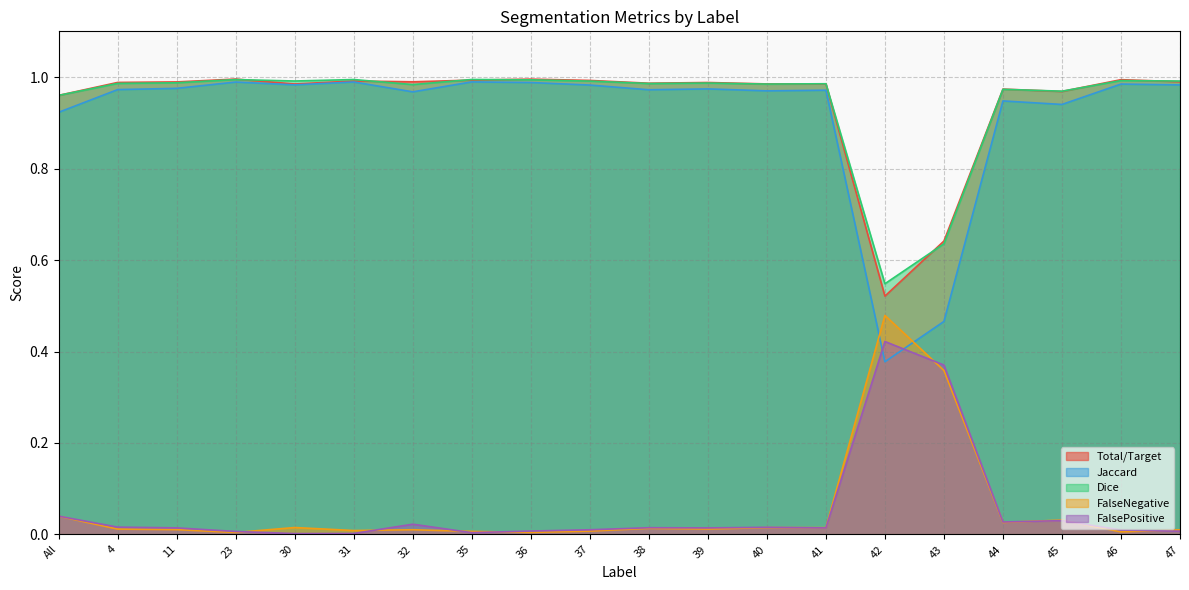

Reading left to right, transcribe all the data shown in this chart.

Total/Target: All=1.0	4=1.0	11=1.0	23=1.0	30=1.0	31=1.0	32=1.0	35=1.0	36=1.0	37=1.0	38=1.0	39=1.0	40=1.0	41=1.0	42=0.5	43=0.6	44=1.0	45=1.0	46=1.0	47=1.0
Jaccard: All=0.9	4=1.0	11=1.0	23=1.0	30=1.0	31=1.0	32=1.0	35=1.0	36=1.0	37=1.0	38=1.0	39=1.0	40=1.0	41=1.0	42=0.4	43=0.5	44=0.9	45=0.9	46=1.0	47=1.0
Dice: All=1.0	4=1.0	11=1.0	23=1.0	30=1.0	31=1.0	32=1.0	35=1.0	36=1.0	37=1.0	38=1.0	39=1.0	40=1.0	41=1.0	42=0.5	43=0.6	44=1.0	45=1.0	46=1.0	47=1.0
FalseNegative: All=0.0	4=0.0	11=0.0	23=0.0	30=0.0	31=0.0	32=0.0	35=0.0	36=0.0	37=0.0	38=0.0	39=0.0	40=0.0	41=0.0	42=0.5	43=0.4	44=0.0	45=0.0	46=0.0	47=0.0
FalsePositive: All=0.0	4=0.0	11=0.0	23=0.0	30=0.0	31=0.0	32=0.0	35=0.0	36=0.0	37=0.0	38=0.0	39=0.0	40=0.0	41=0.0	42=0.4	43=0.4	44=0.0	45=0.0	46=0.0	47=0.0